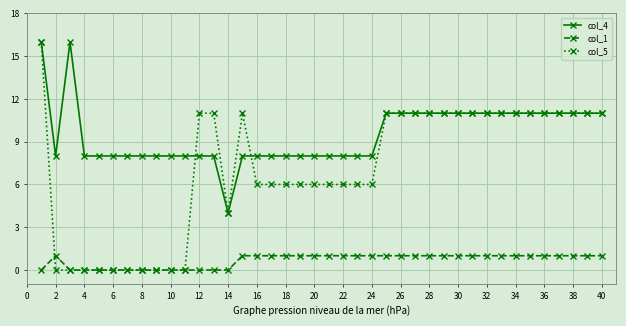

True or false: col_4 and col_1 cross at least once.

False